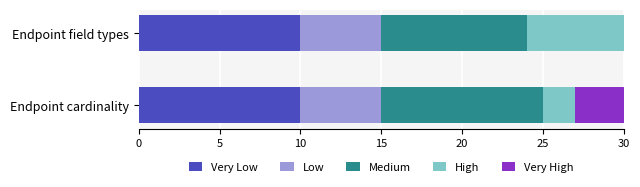

What is the total value across all series at Endpoint cardinality?

30